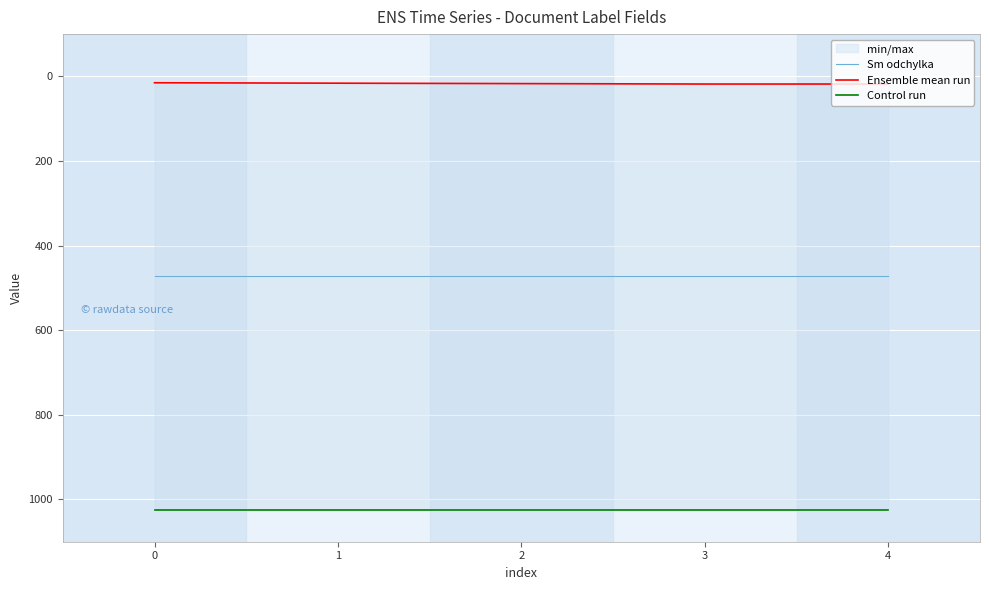

At which category is the sum across all series the highest?

3